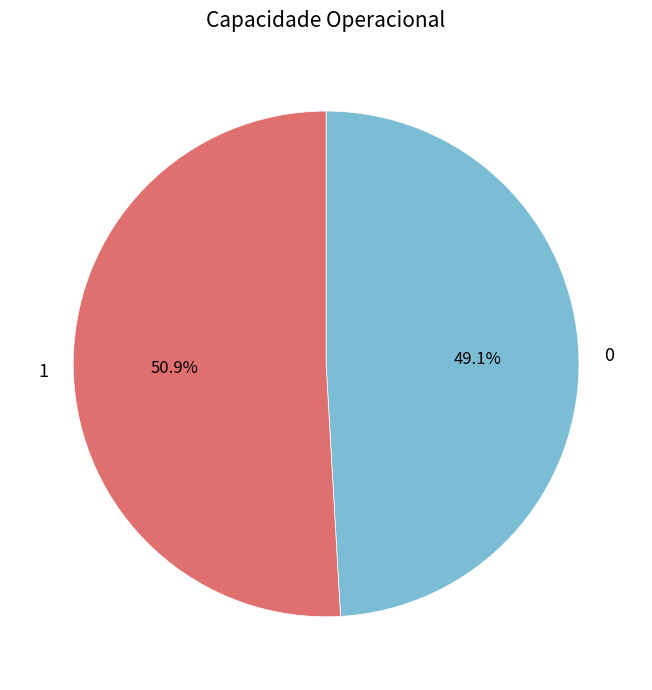

Which has a higher value, 0 or 1?

1